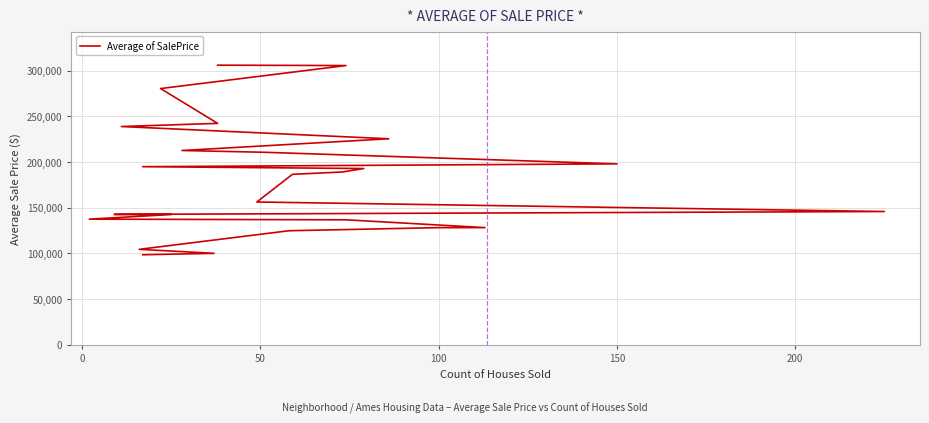

Count the number of values greater than 186555.

13